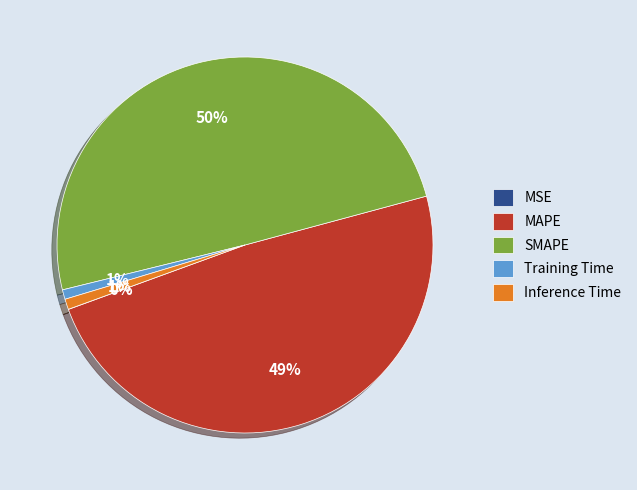

To the nearest percent, what portion does Training Time represent?

1%